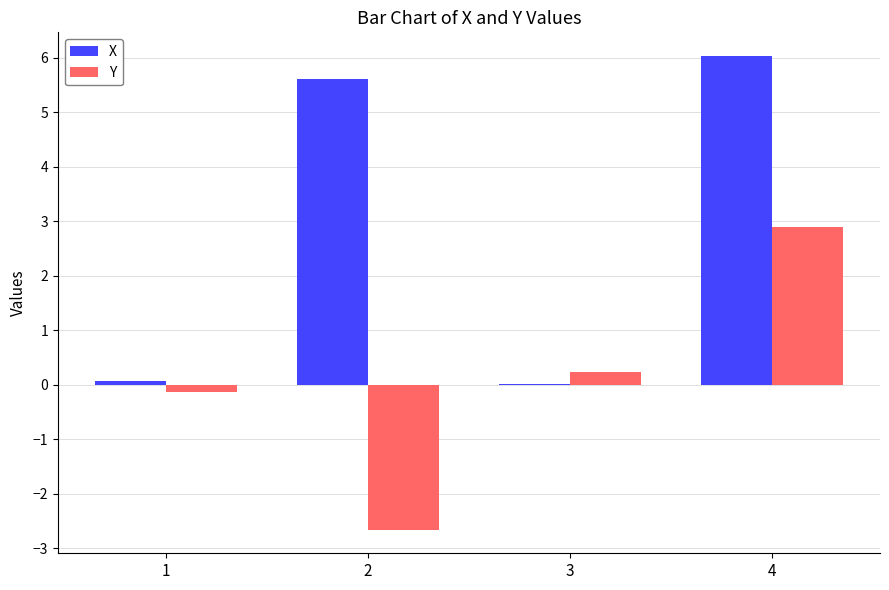

What is the greatest value displayed?

6.0